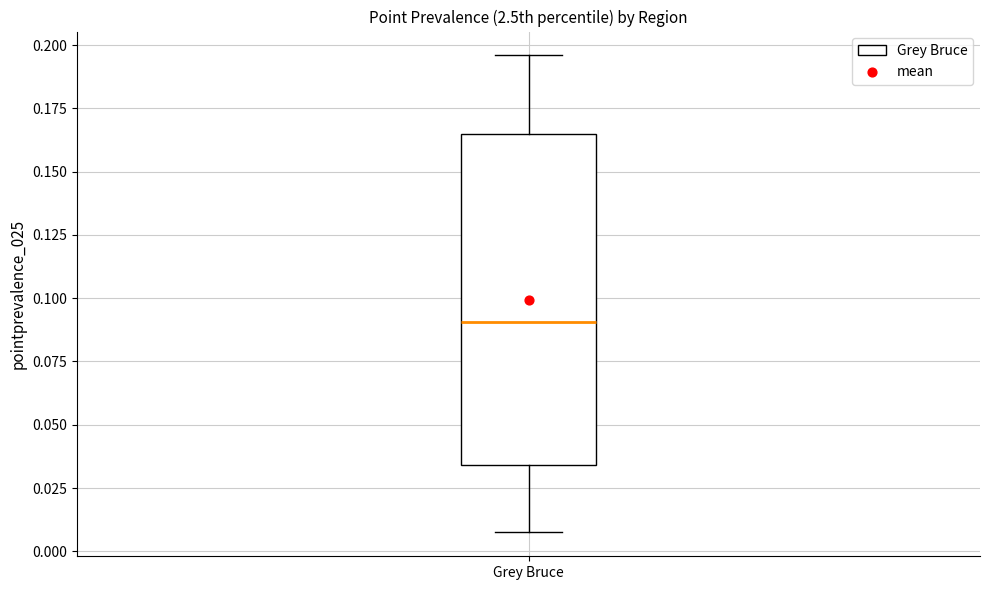

Where does the lower whisker of the box for Grey Bruce end on the y-axis? The values are not printed on the chart, so give them approximately, as read against the axis.

0.005